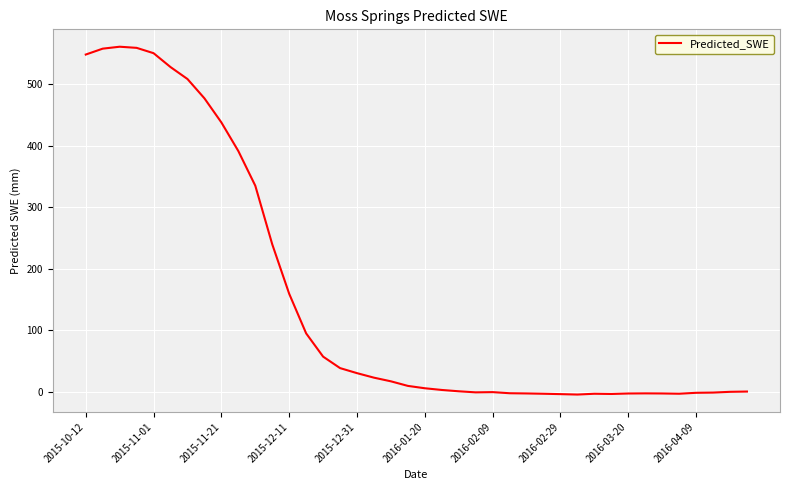

What is the difference between the maximum and minimum values?

565.4